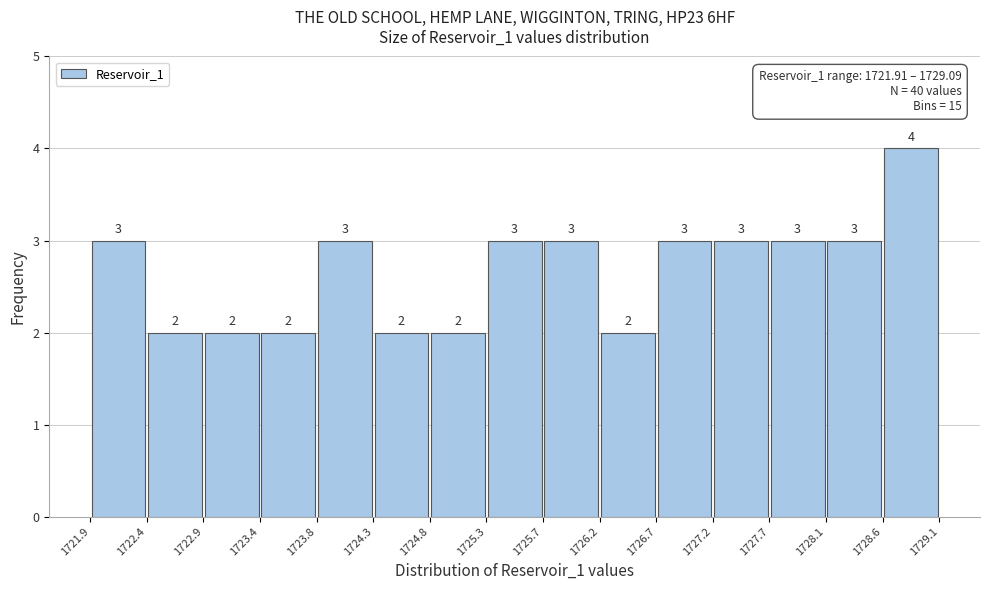

Which range on the x-axis has the tallest bar?

1728.6 to 1729.1